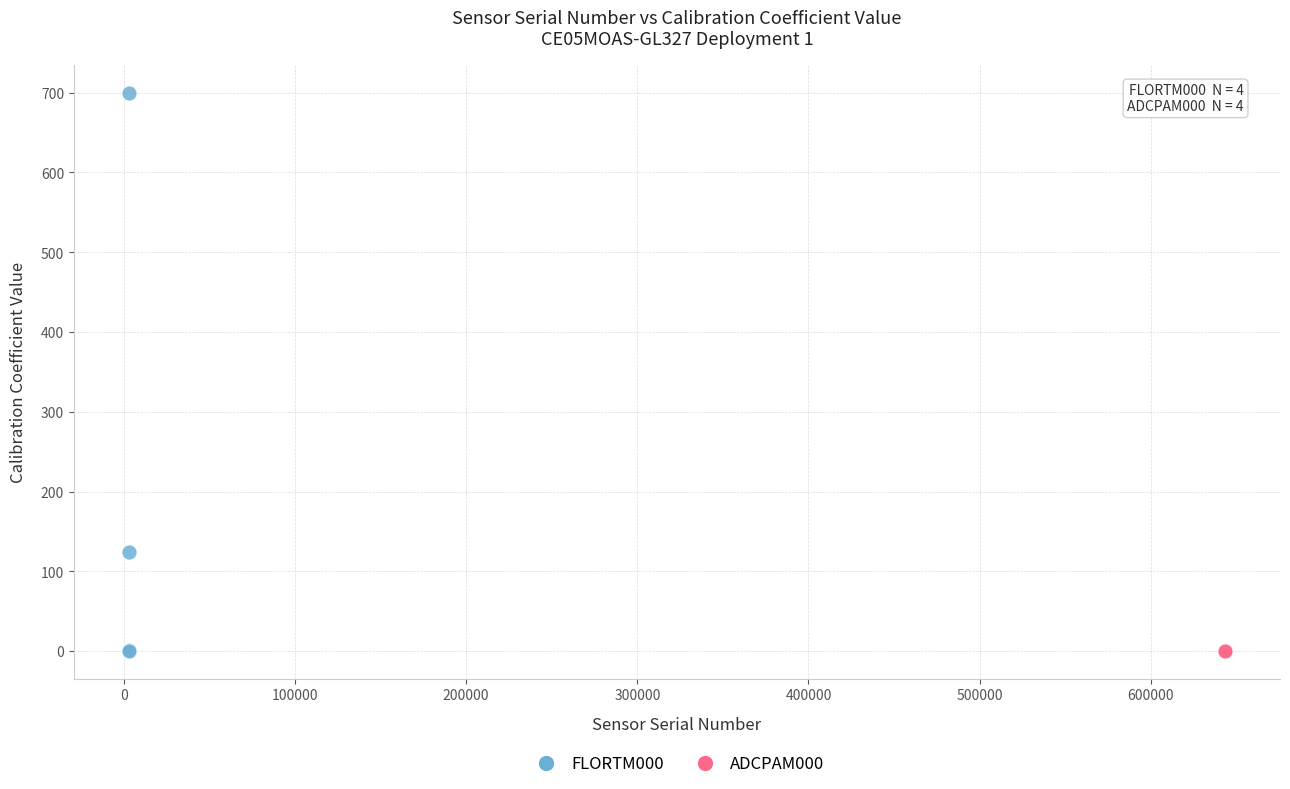

Which series contains the highest Y value?

FLORTM000